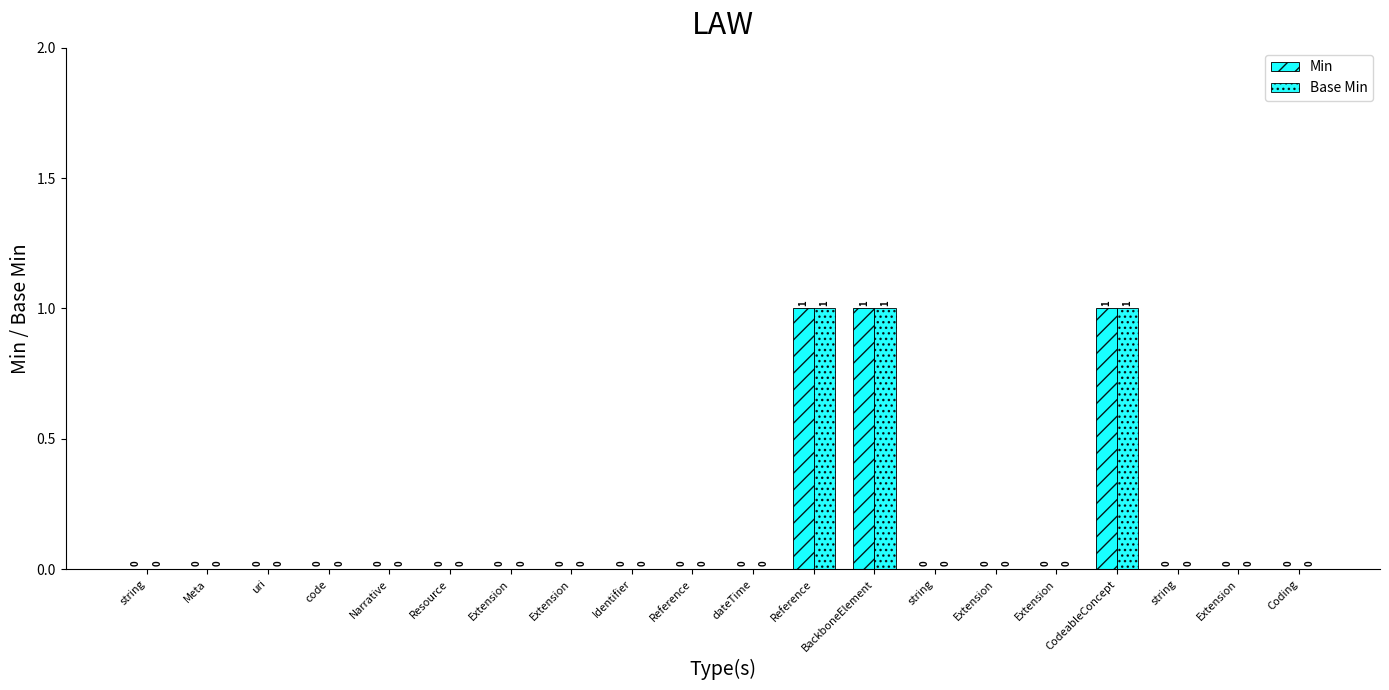

At which label is Min closest to 0?

string